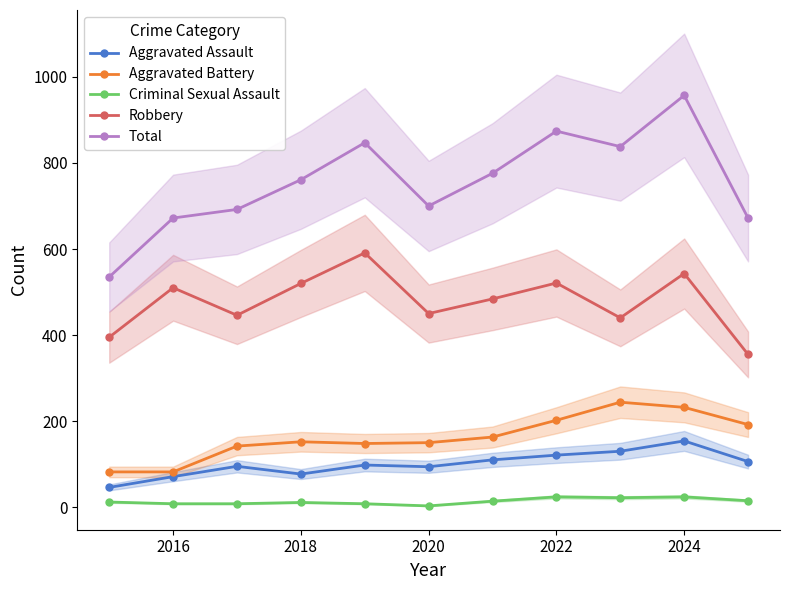

How many lines are shown in the chart?

5